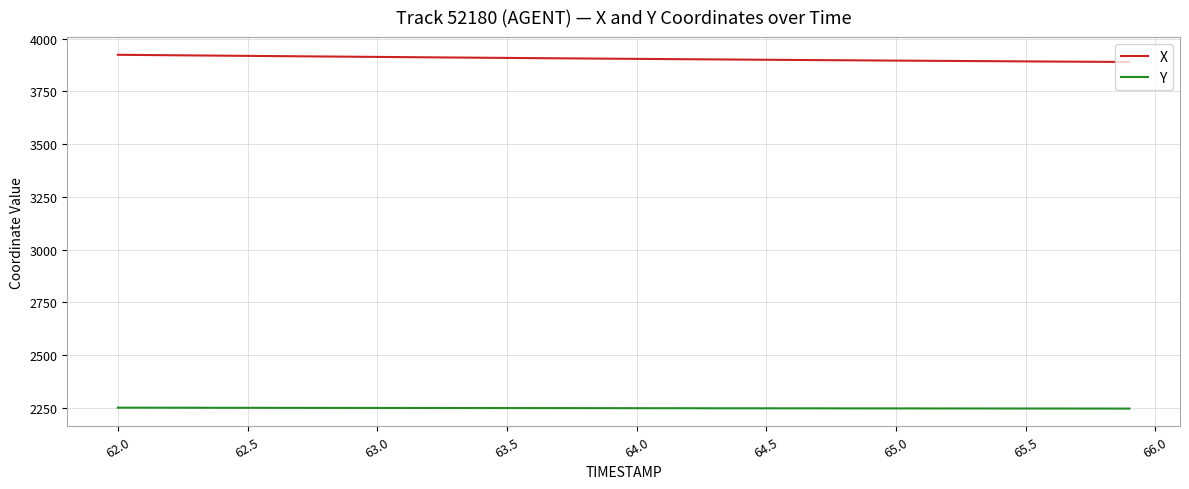

Rank the series by their average value, from lowest to highest.

Y, X